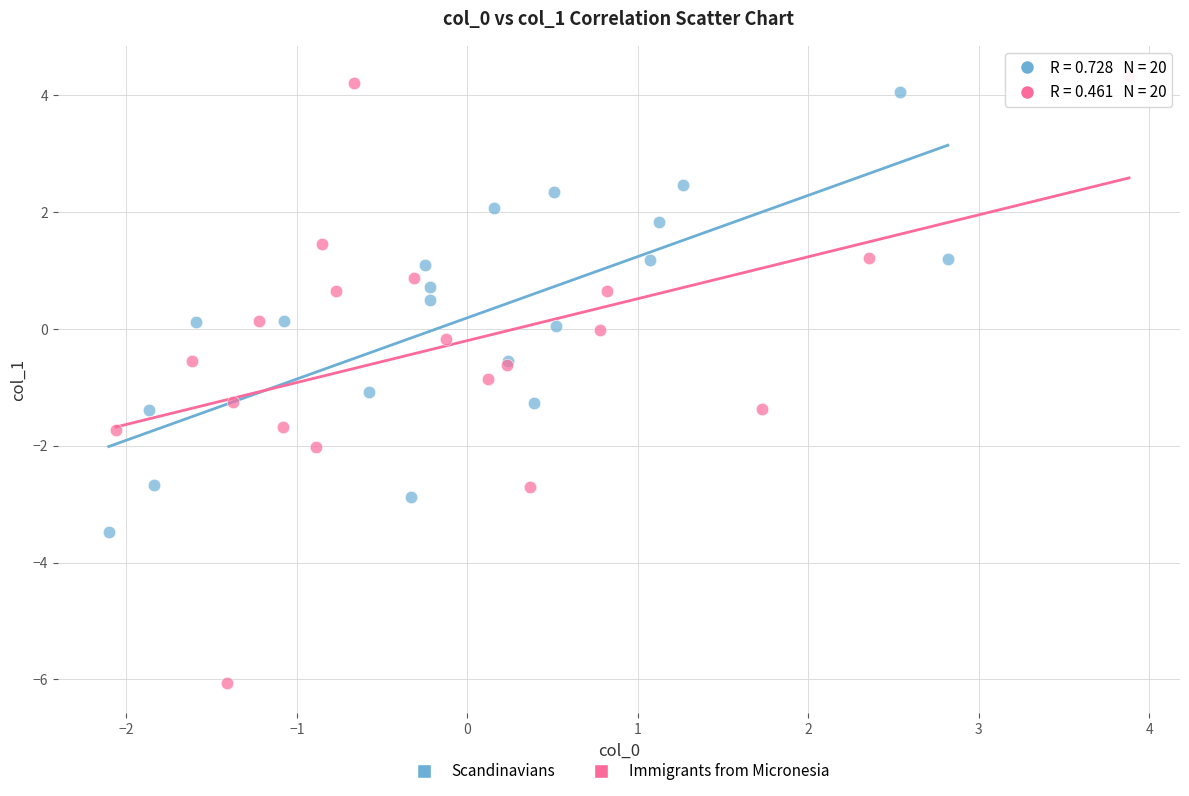

What are all the series names shown in the legend?

Scandinavians, Immigrants from Micronesia